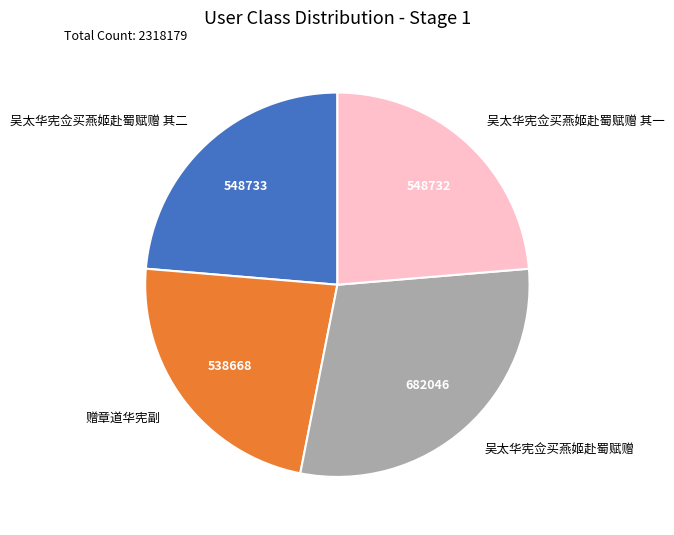

Approximately how many times larger is the value at 赠章道华宪副 compared to 吴太华宪佥买燕姬赴蜀赋赠 其一?

1.0